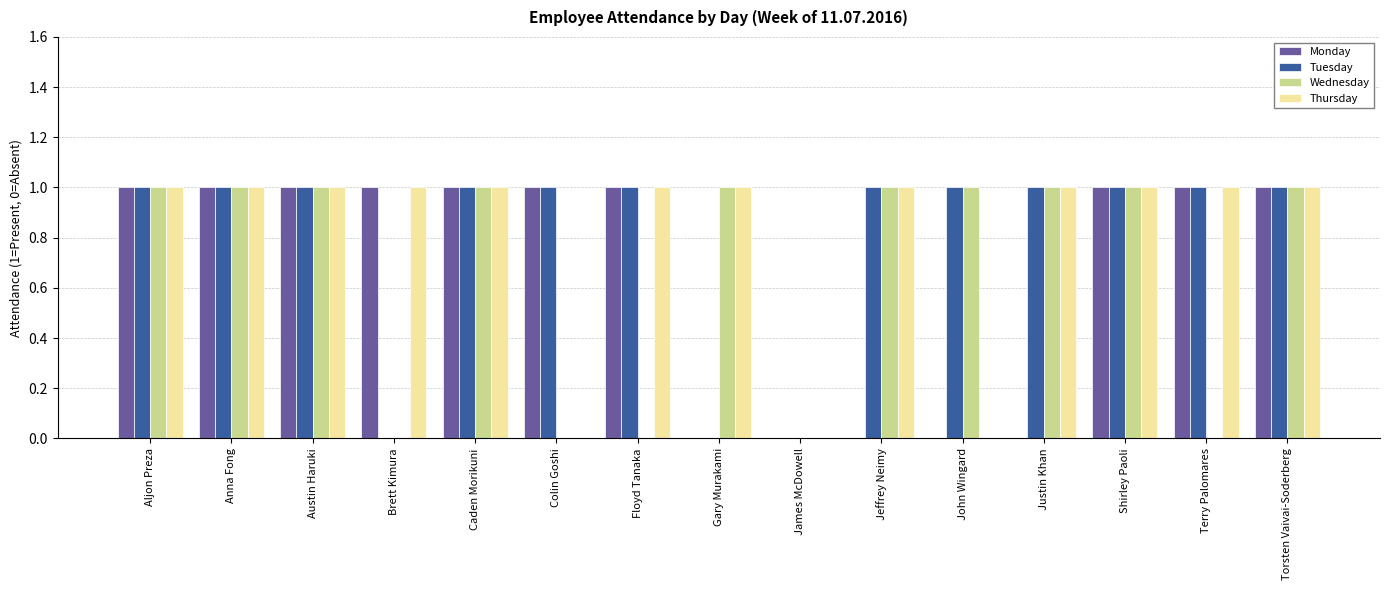

Count the number of categories in the chart.

15